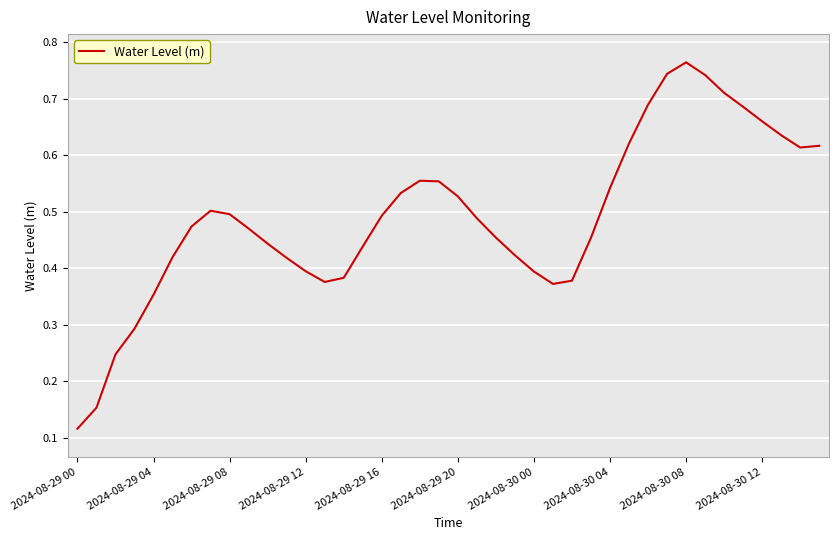

Reading left to right, what are all the values shown in this chart?

0.1	0.2	0.2	0.3	0.4	0.4	0.5	0.5	0.5	0.5	0.4	0.4	0.4	0.4	0.4	0.4	0.5	0.5	0.6	0.6	0.5	0.5	0.5	0.4	0.4	0.4	0.4	0.5	0.5	0.6	0.7	0.7	0.8	0.7	0.7	0.7	0.7	0.6	0.6	0.6